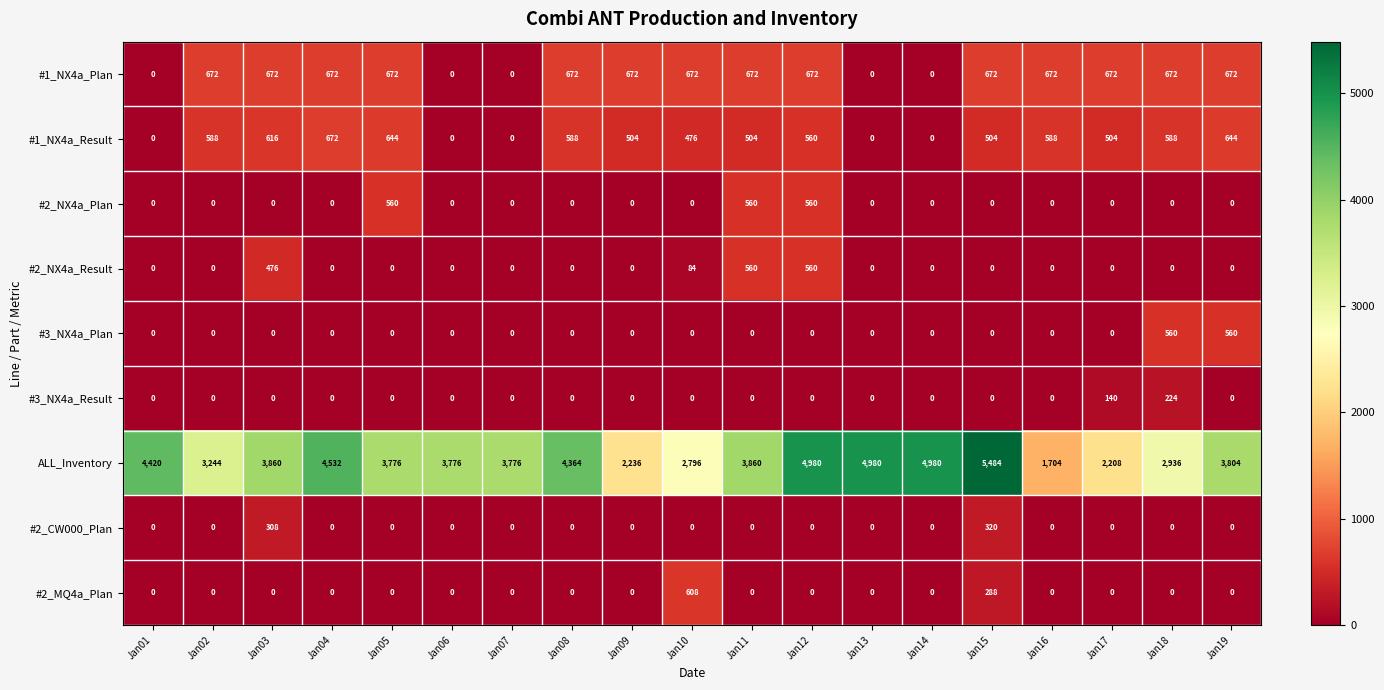

Which series has the largest total across all categories?

ALL_Inventory